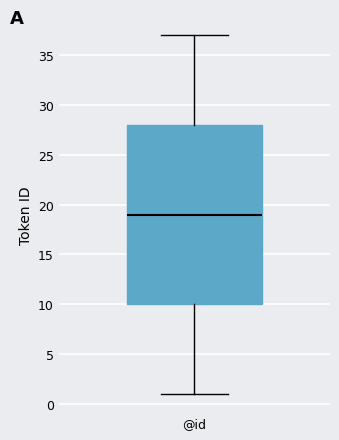

Where does the lower whisker of the box for @id end on the y-axis? The values are not printed on the chart, so give them approximately, as read against the axis.

1